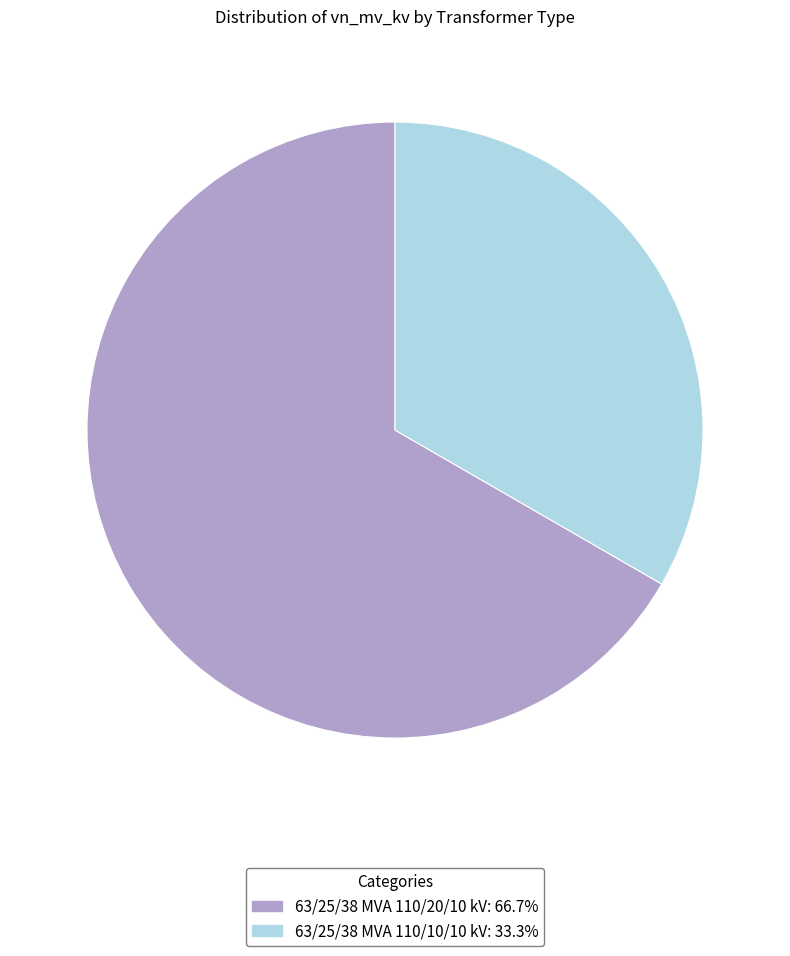

Do 63/25/38 MVA 110/20/10 kV and 63/25/38 MVA 110/10/10 kV together represent more than half of the pie?

Yes